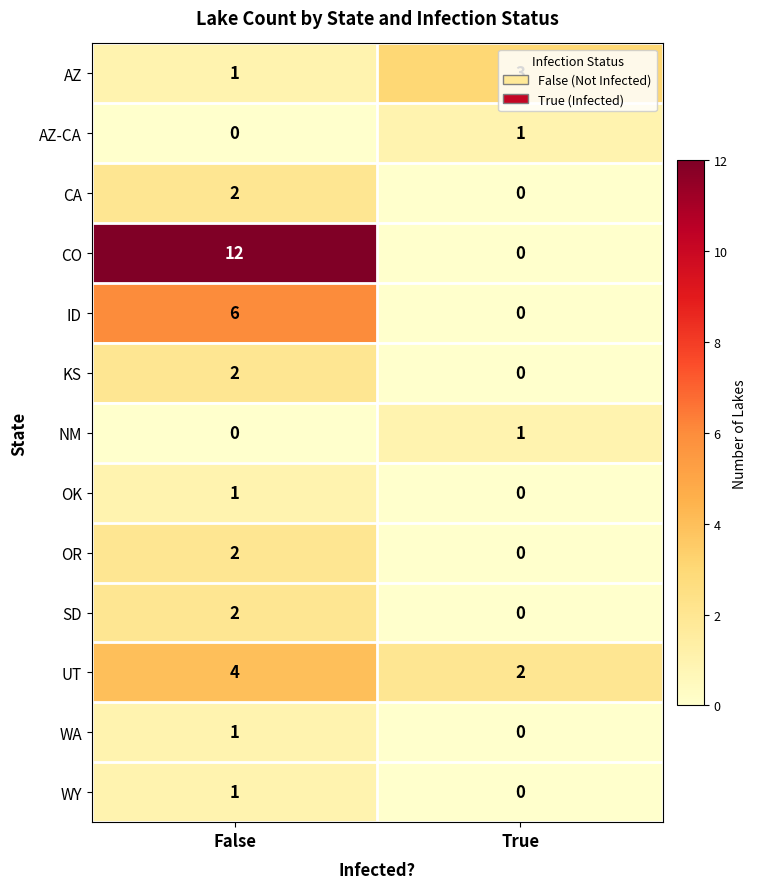

Which series changed the most between False and True?

CO